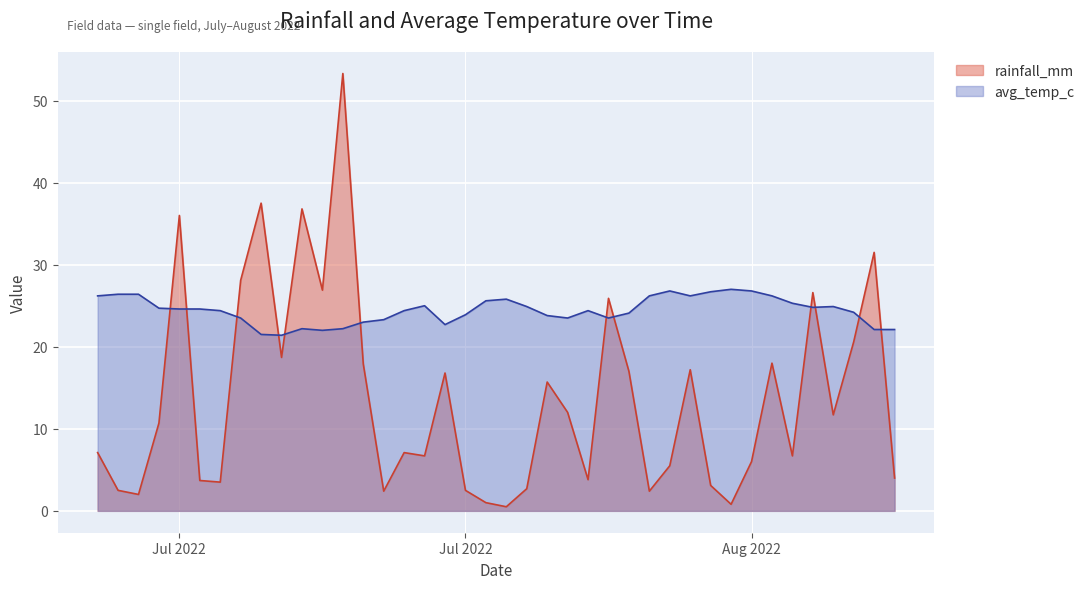

True or false: rainfall_mm has more than 0 points higher than both neighbors.

True